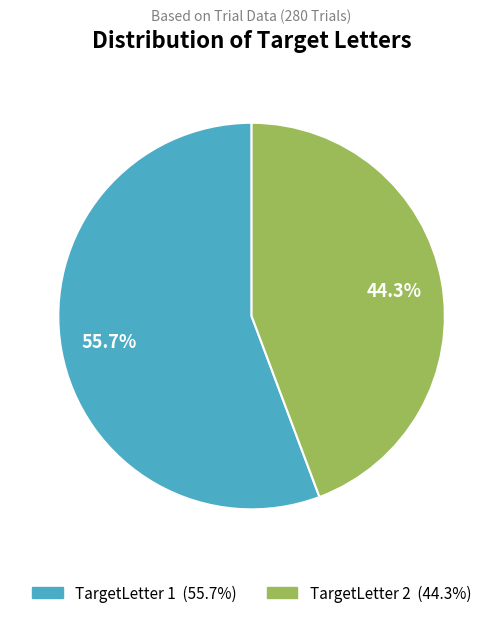

Do TargetLetter 2 and TargetLetter 1 together represent more than half of the pie?

Yes